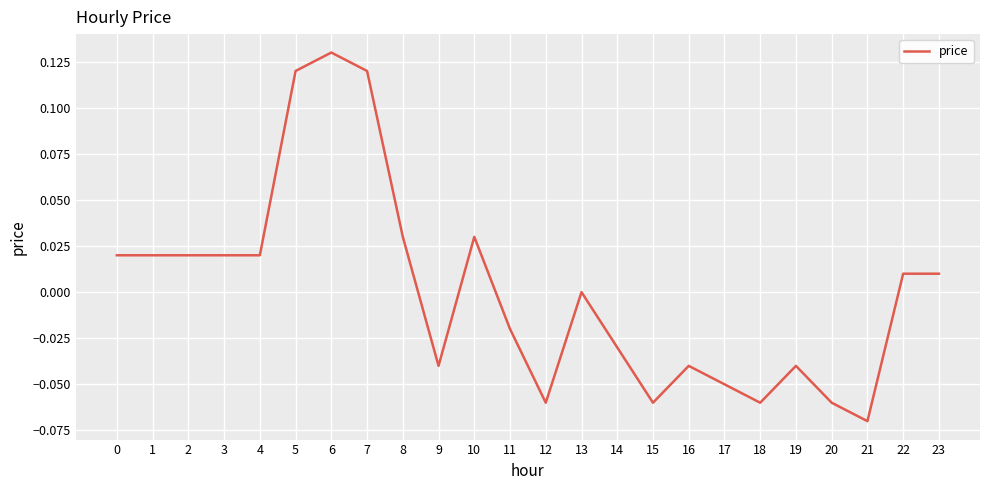

The value at 9 is -0.1. True or false?

False